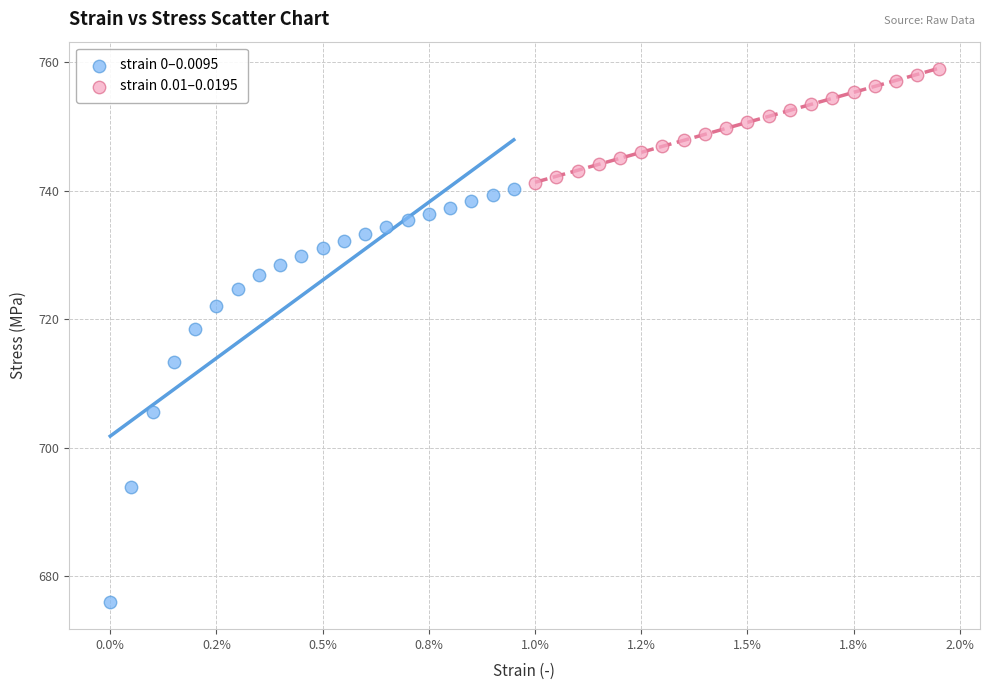

What are all the series names shown in the legend?

strain 0–0.0095, strain 0.01–0.0195